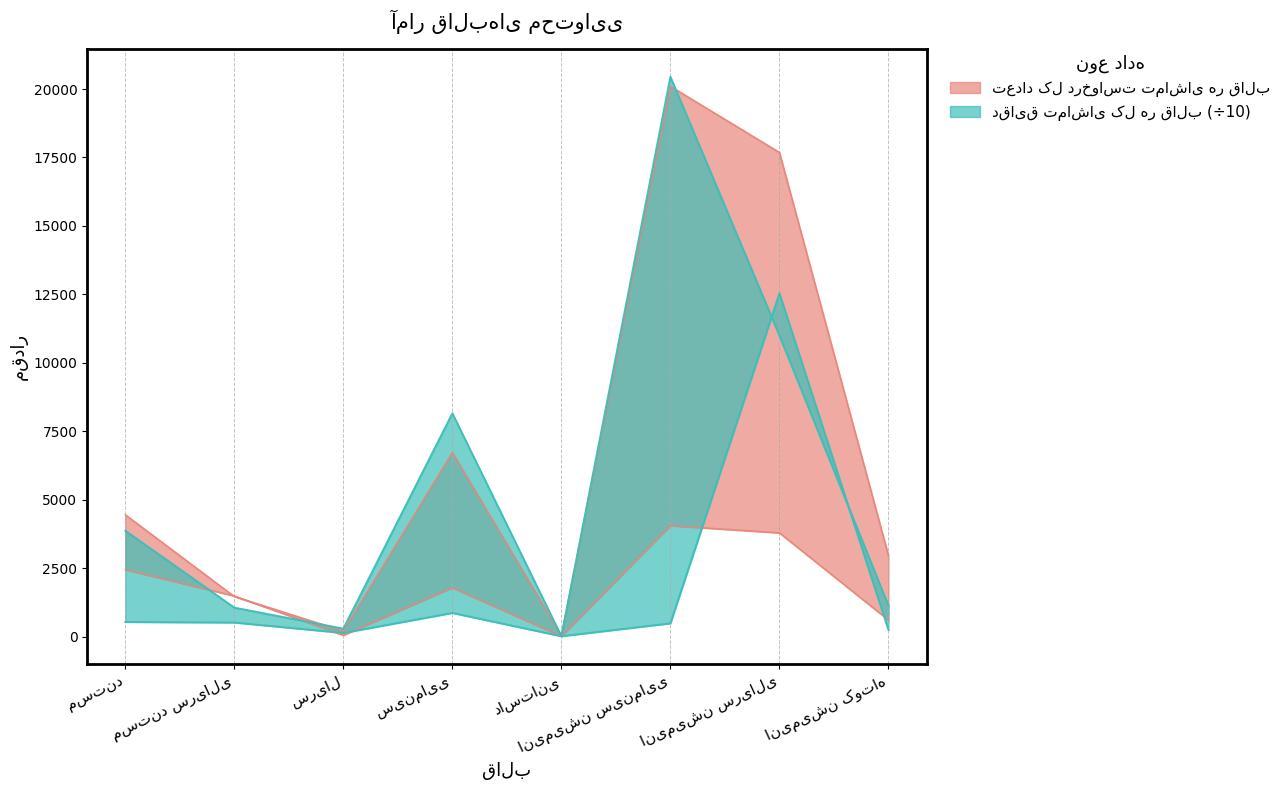

How many times do تعداد دانلود کل هر قالب and دقایق تماشای کل هر قالب cross each other?

2